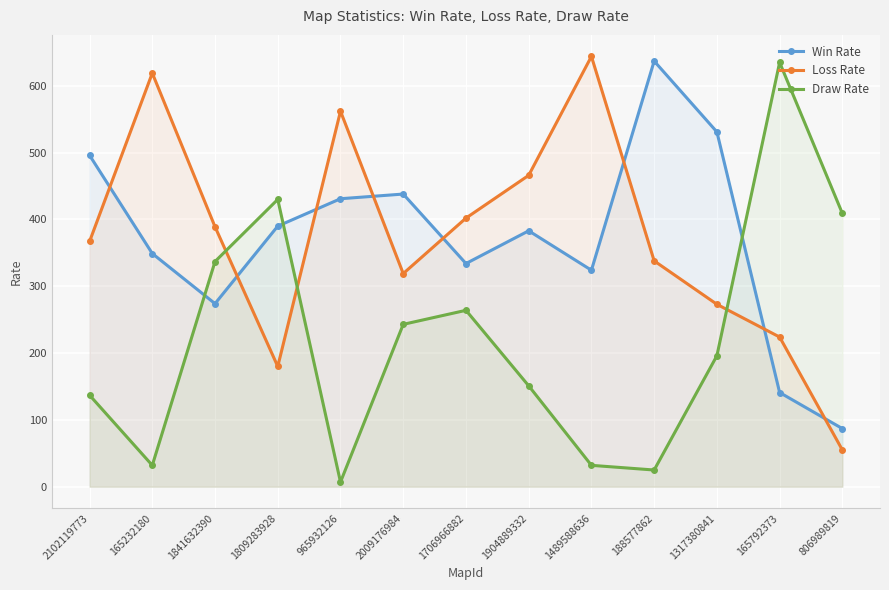

What is the label of the 4th point from the left?

1809283928